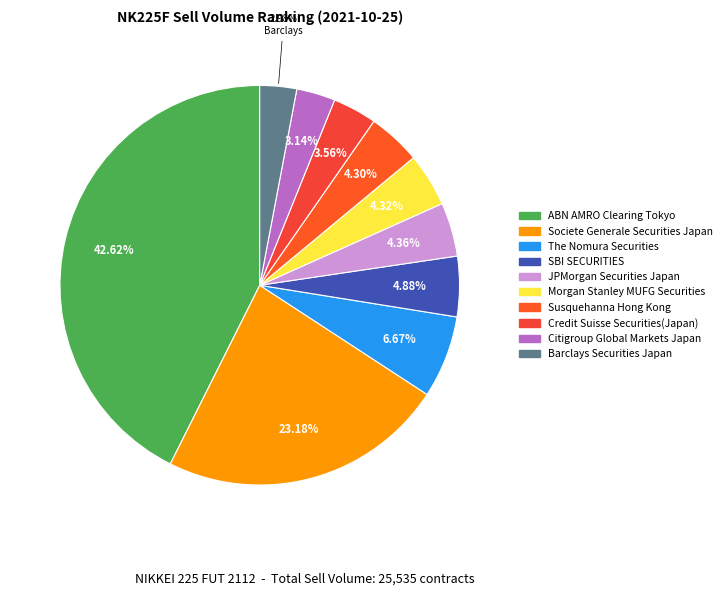

Is Citigroup Global Markets Japan the majority of the pie?

No